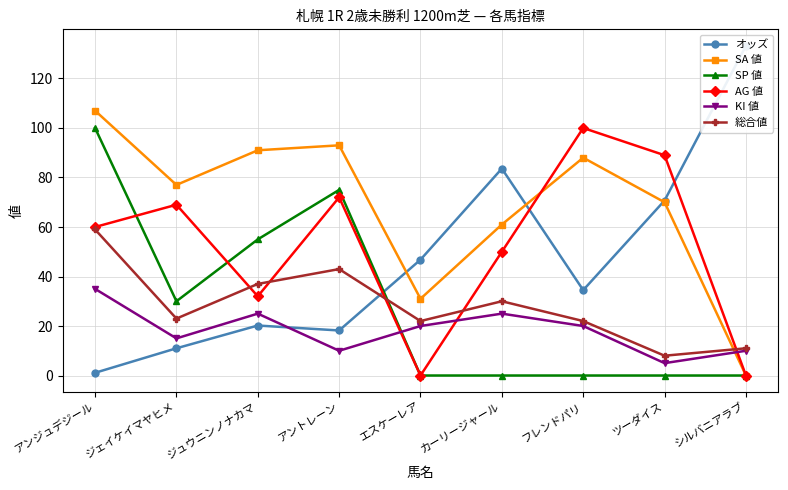

True or false: SA 値 and SP 値 cross at least once.

False